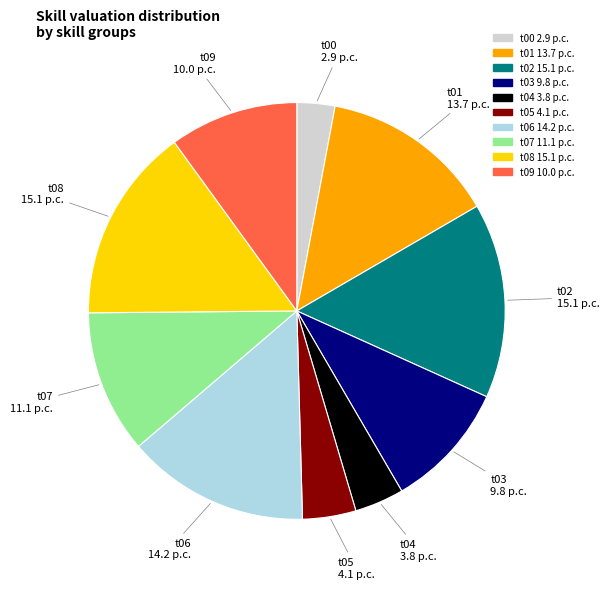

Which category has the smallest portion of the pie?

t00